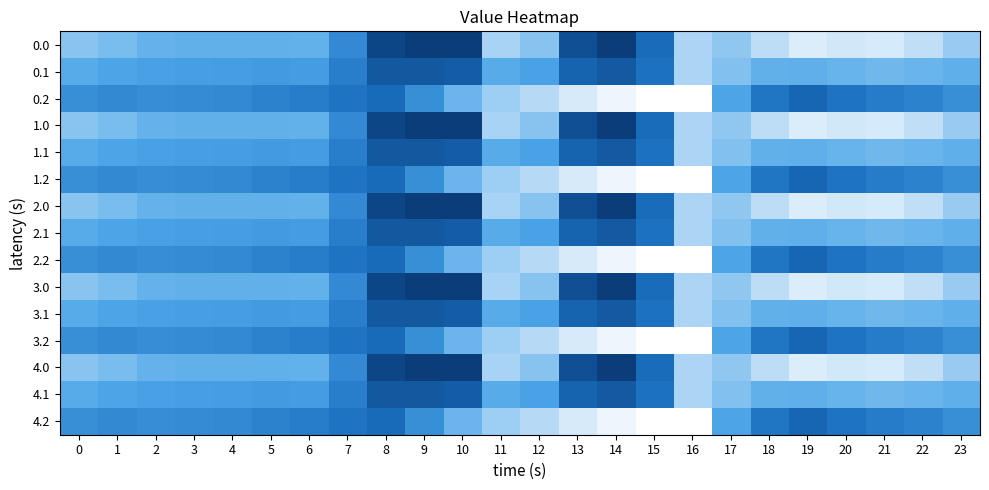

Between 15 and 8, which is larger?

8